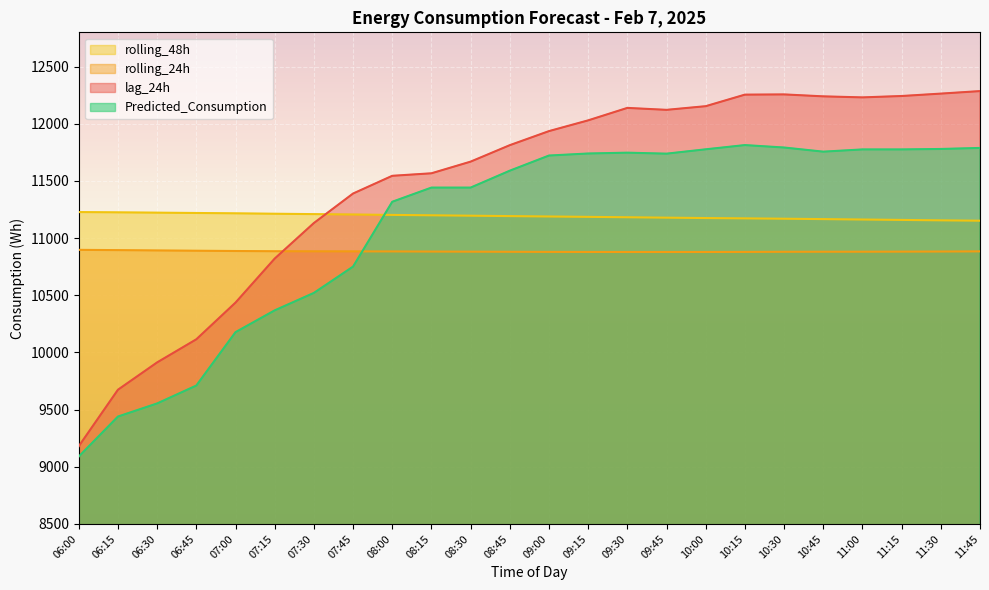

What is the minimum value shown in the chart?

9089.5